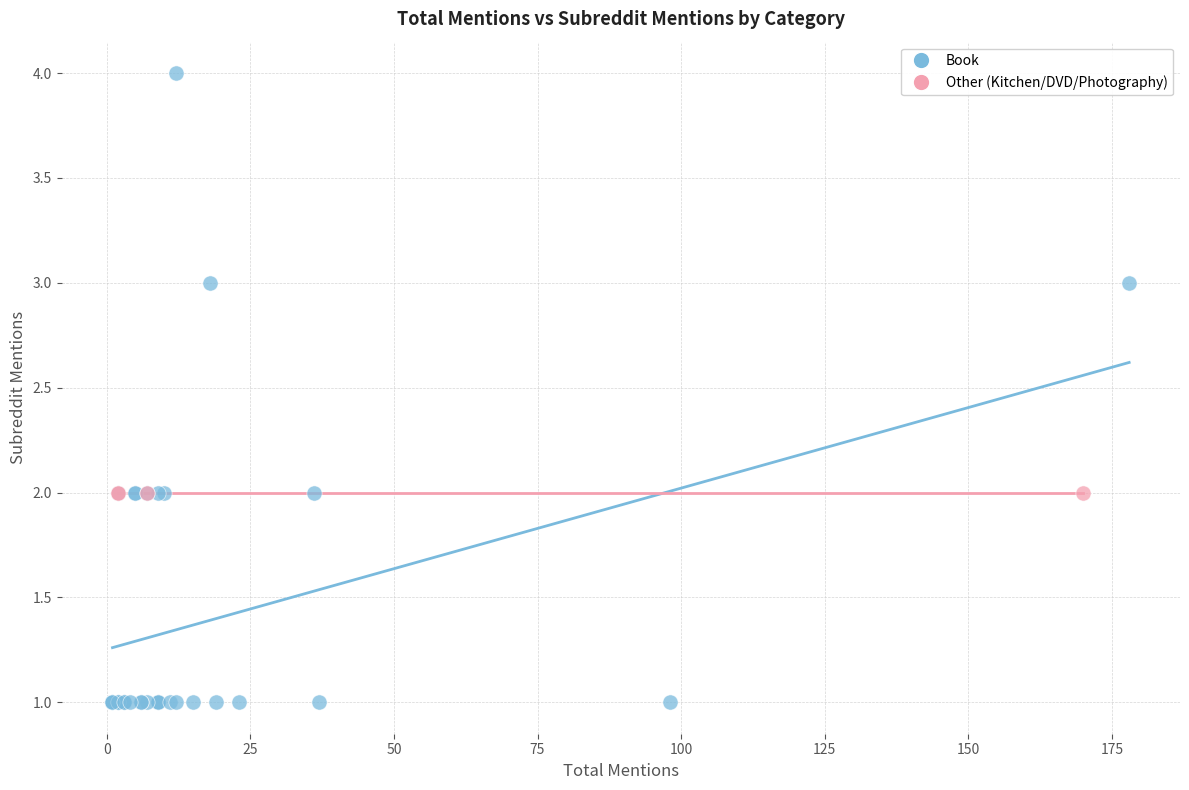

Which series reaches the minimum Y coordinate?

Book